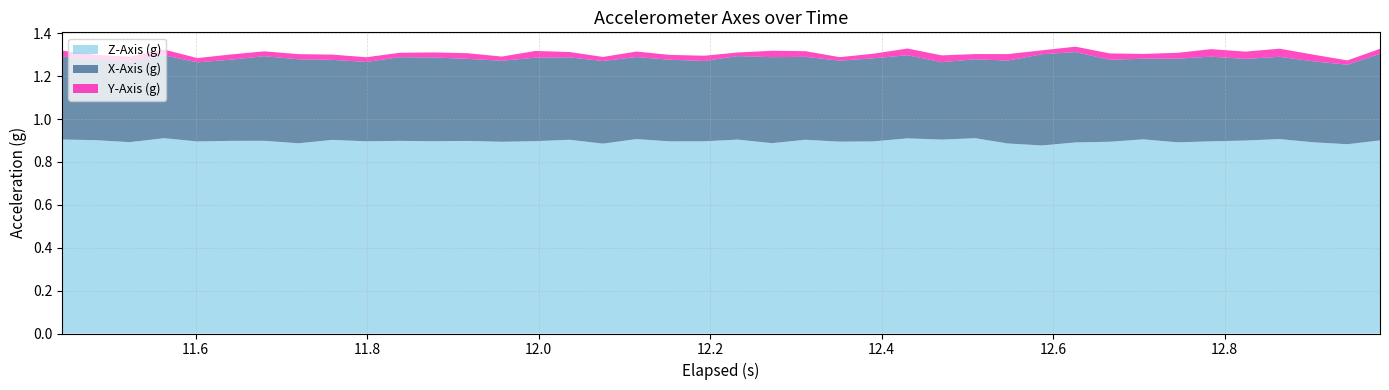

Reading left to right, extract all data points from this chart.

X-Axis (g): 0=0.4	1=0.4	2=0.4	3=0.4	4=0.4	5=0.4	6=0.4	7=0.4	8=0.4	9=0.4	10=0.4	11=0.4	12=0.4	13=0.4	14=0.4	15=0.4	16=0.4	17=0.4	18=0.4	19=0.4	20=0.4	21=0.4	22=0.4	23=0.4	24=0.4	25=0.4	26=0.4	27=0.4	28=0.4	29=0.4	30=0.4	31=0.4	32=0.4	33=0.4	34=0.4	35=0.4	36=0.4	37=0.4	38=0.4	39=0.4
Y-Axis (g): 0=0.0	1=0.0	2=0.0	3=0.0	4=0.0	5=0.0	6=0.0	7=0.0	8=0.0	9=0.0	10=0.0	11=0.0	12=0.0	13=0.0	14=0.0	15=0.0	16=0.0	17=0.0	18=0.0	19=0.0	20=0.0	21=0.0	22=0.0	23=0.0	24=0.0	25=0.0	26=0.0	27=0.0	28=0.0	29=0.0	30=0.0	31=0.0	32=0.0	33=0.0	34=0.0	35=0.0	36=0.0	37=0.0	38=0.0	39=0.0
Z-Axis (g): 0=0.9	1=0.9	2=0.9	3=0.9	4=0.9	5=0.9	6=0.9	7=0.9	8=0.9	9=0.9	10=0.9	11=0.9	12=0.9	13=0.9	14=0.9	15=0.9	16=0.9	17=0.9	18=0.9	19=0.9	20=0.9	21=0.9	22=0.9	23=0.9	24=0.9	25=0.9	26=0.9	27=0.9	28=0.9	29=0.9	30=0.9	31=0.9	32=0.9	33=0.9	34=0.9	35=0.9	36=0.9	37=0.9	38=0.9	39=0.9